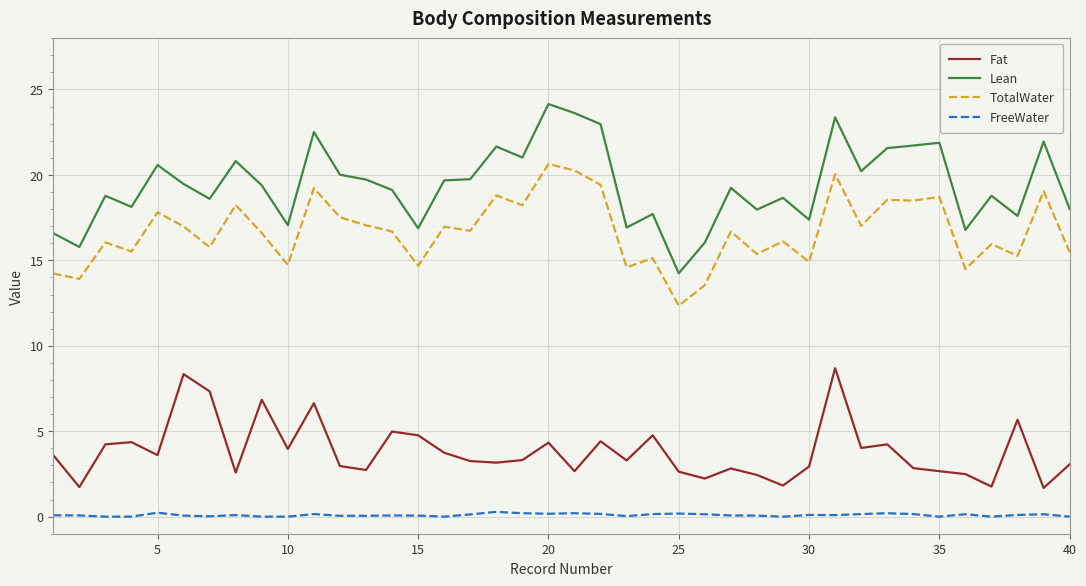

How many series are shown in this chart?

4